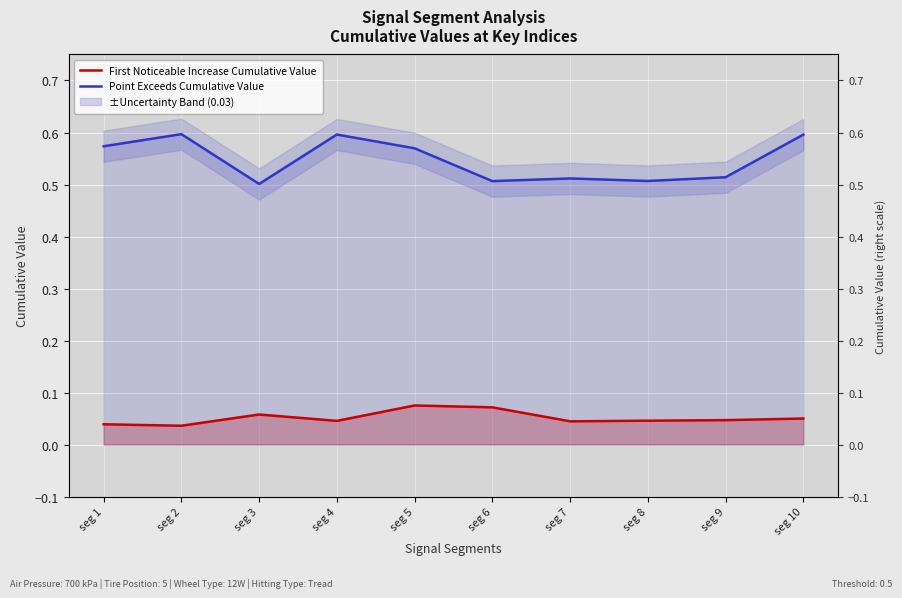

Rank the categories by Point Exceeds Cumulative Value value from highest to lowest.

seg 2, seg 4, seg 10, seg 1, seg 5, seg 9, seg 7, seg 8, seg 6, seg 3